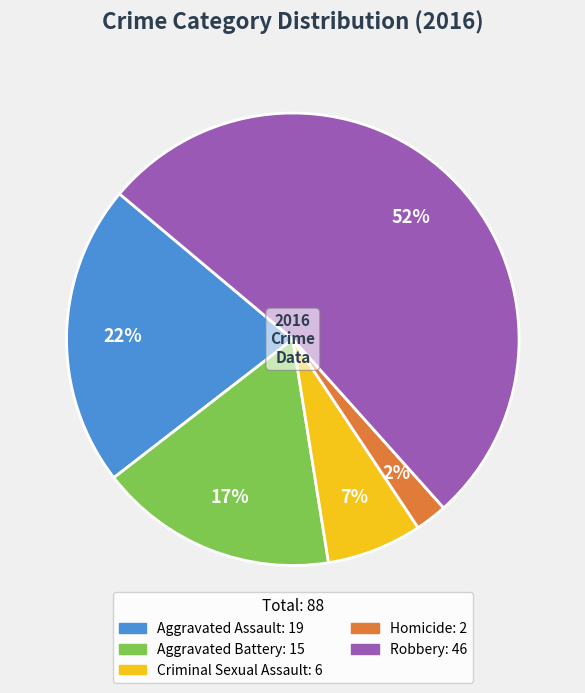

Rank the categories by value from lowest to highest.

Homicide, Criminal Sexual Assault, Aggravated Battery, Aggravated Assault, Robbery